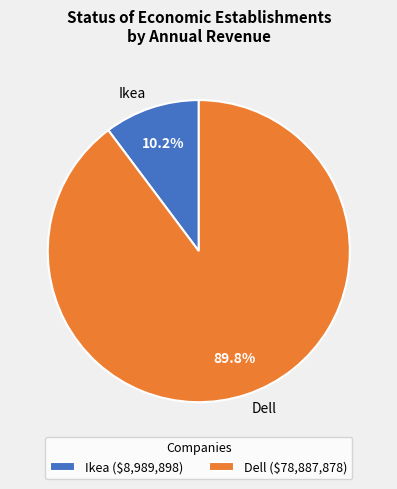

What percentage is NOT represented by Dell?

10.2%